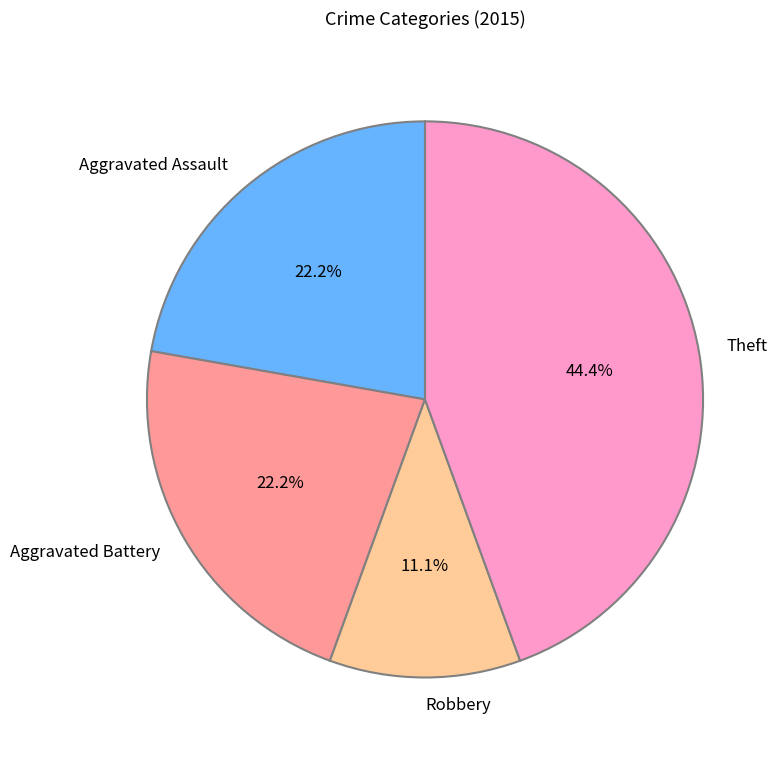

Is Aggravated Battery the majority of the pie?

No